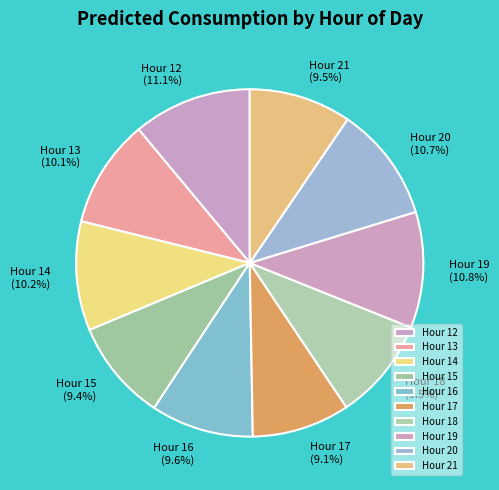

Combined, what portion of the pie is Hour 20 and Hour 16?

20.3%